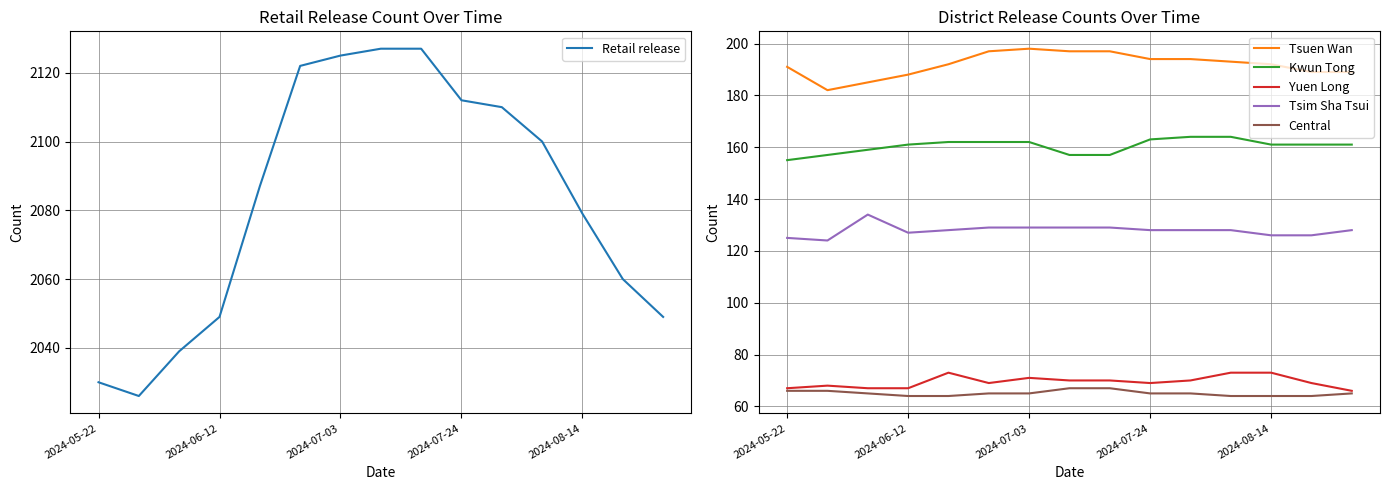

What is the highest value of the Central series?

67